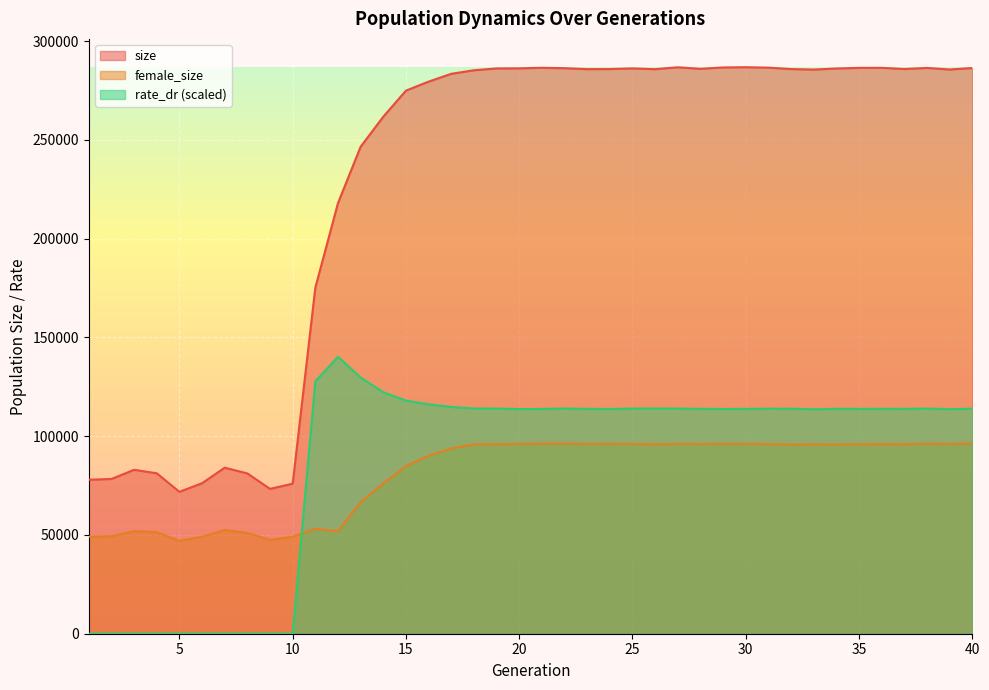

Is it true that rate_dr equals 127745.7 at 11?

True